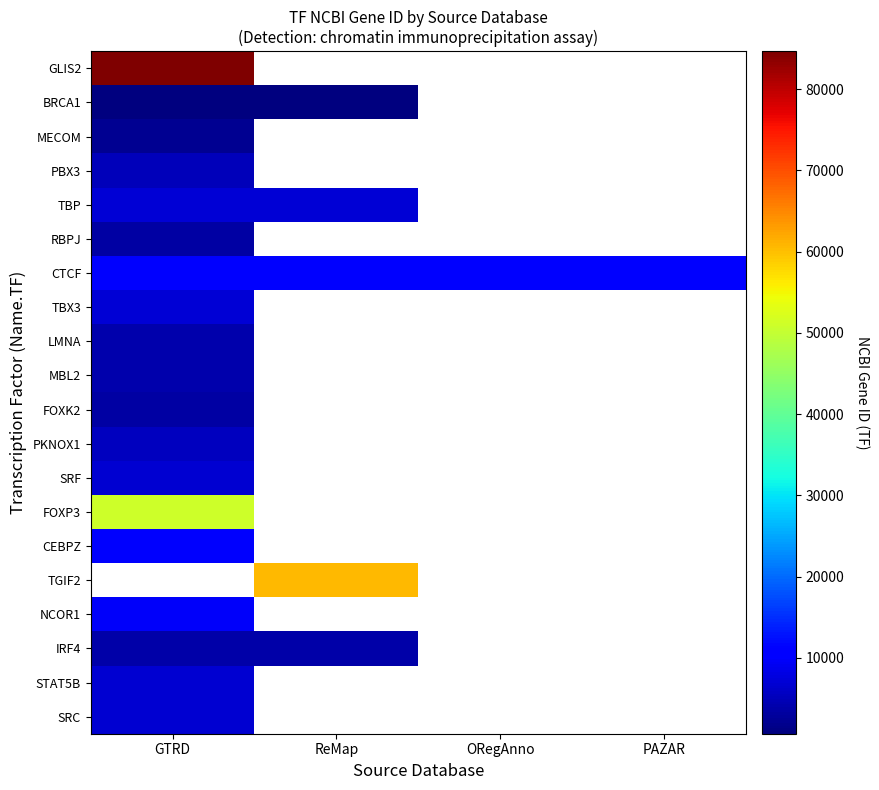

Which series changed the most between GTRD and PAZAR?

CTCF